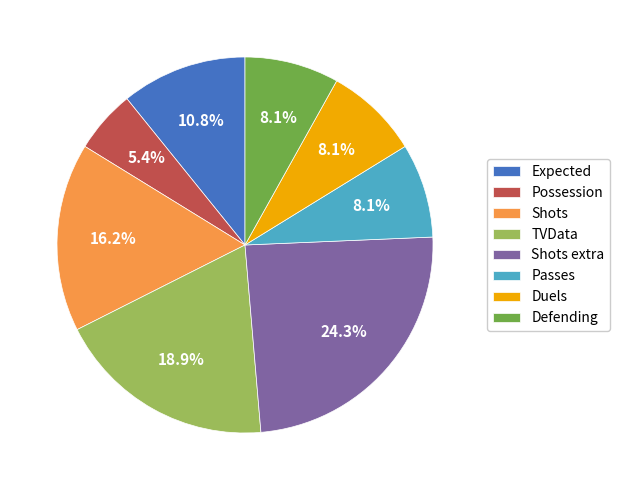

Count the number of slices in the pie.

8